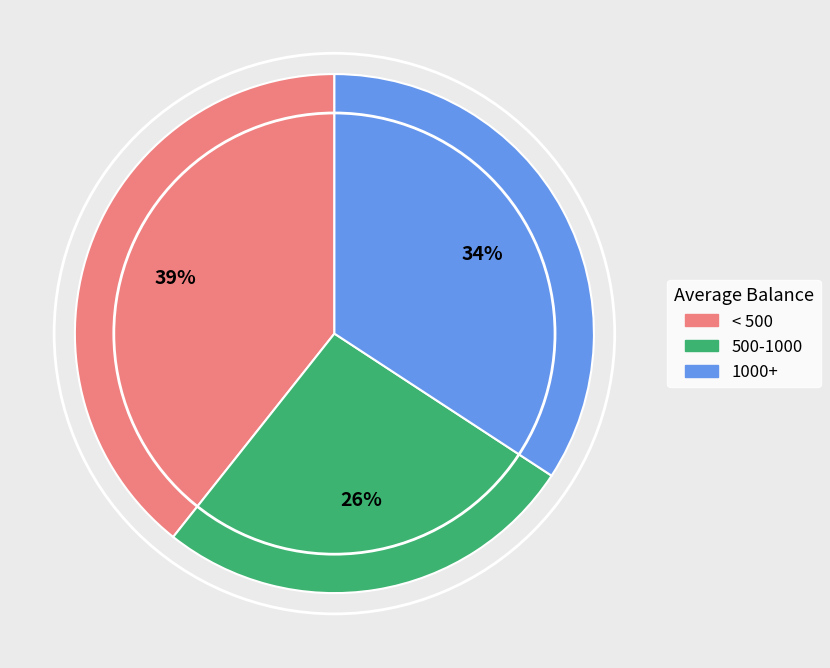

To the nearest percent, what percentage of the pie is < 500?

39%